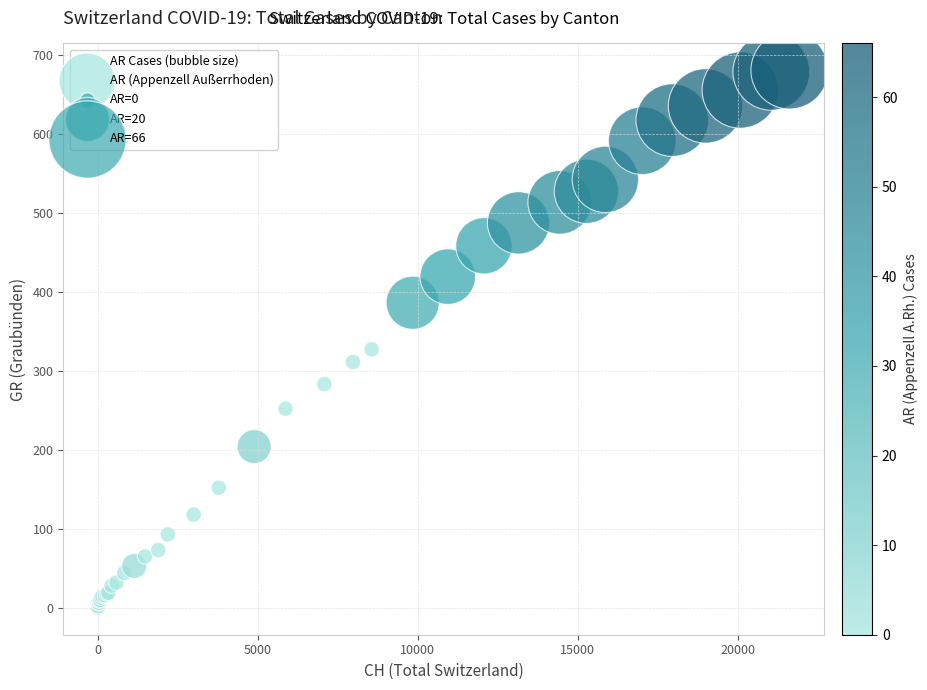

What Y value in the scatter plot is closest to 340?

327